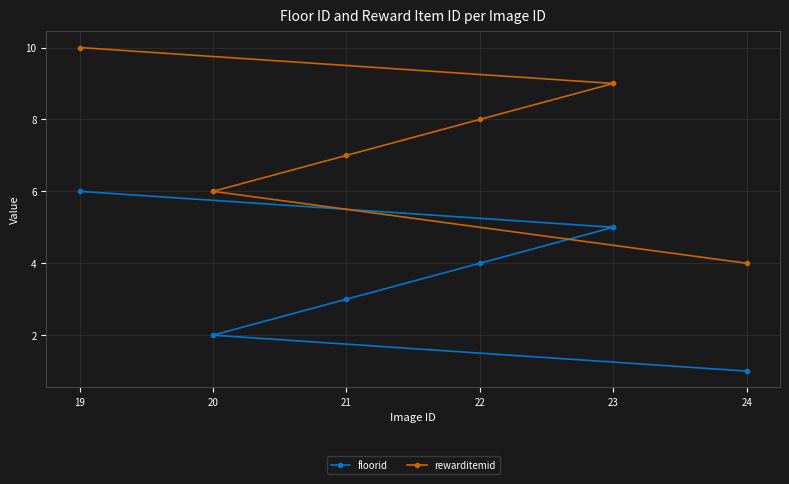

List the series in order of their peak value, lowest first.

floorid, rewarditemid